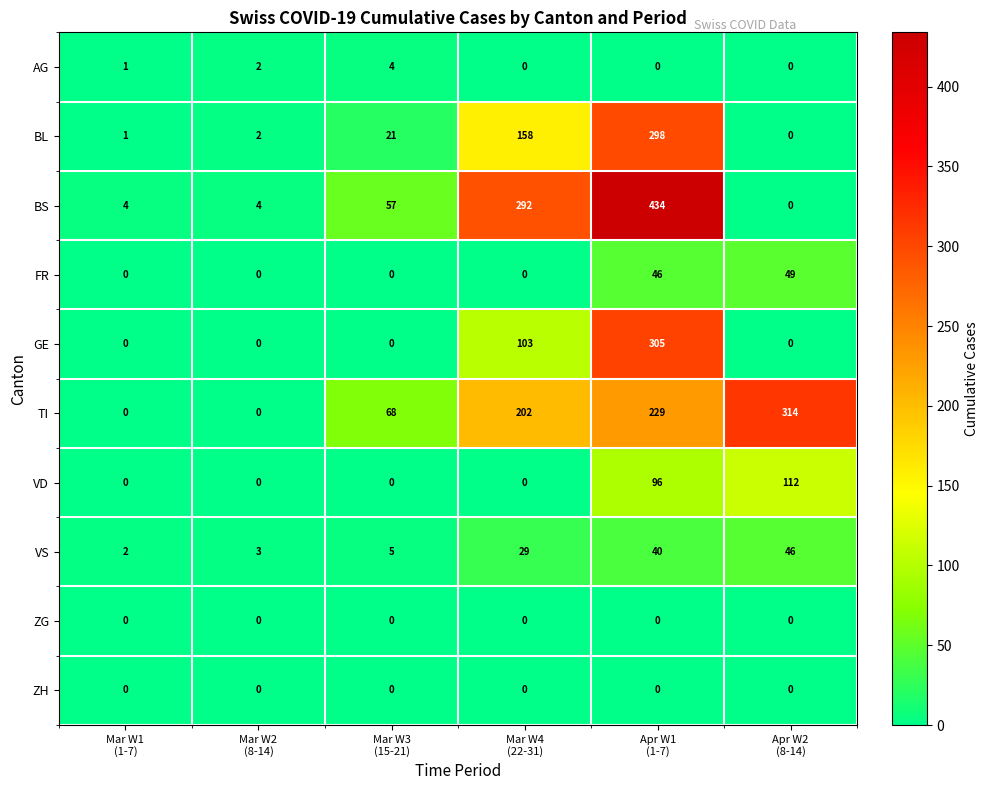

What is the maximum value shown in the chart?

434